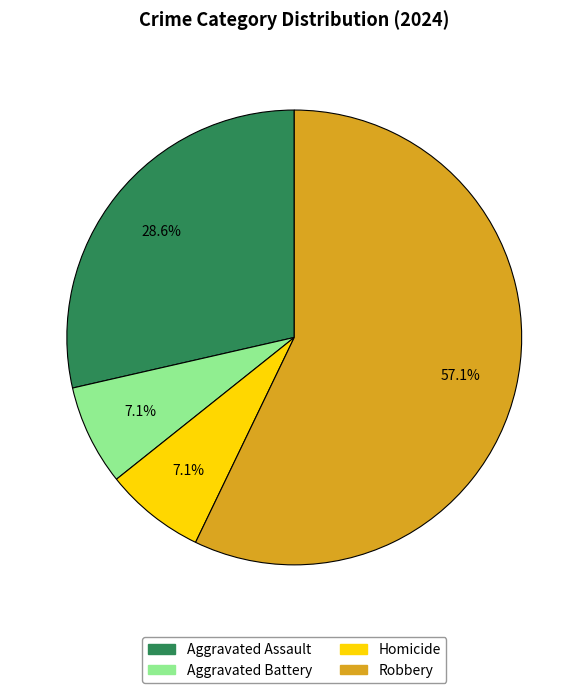

Does Homicide represent more than half of the total?

No